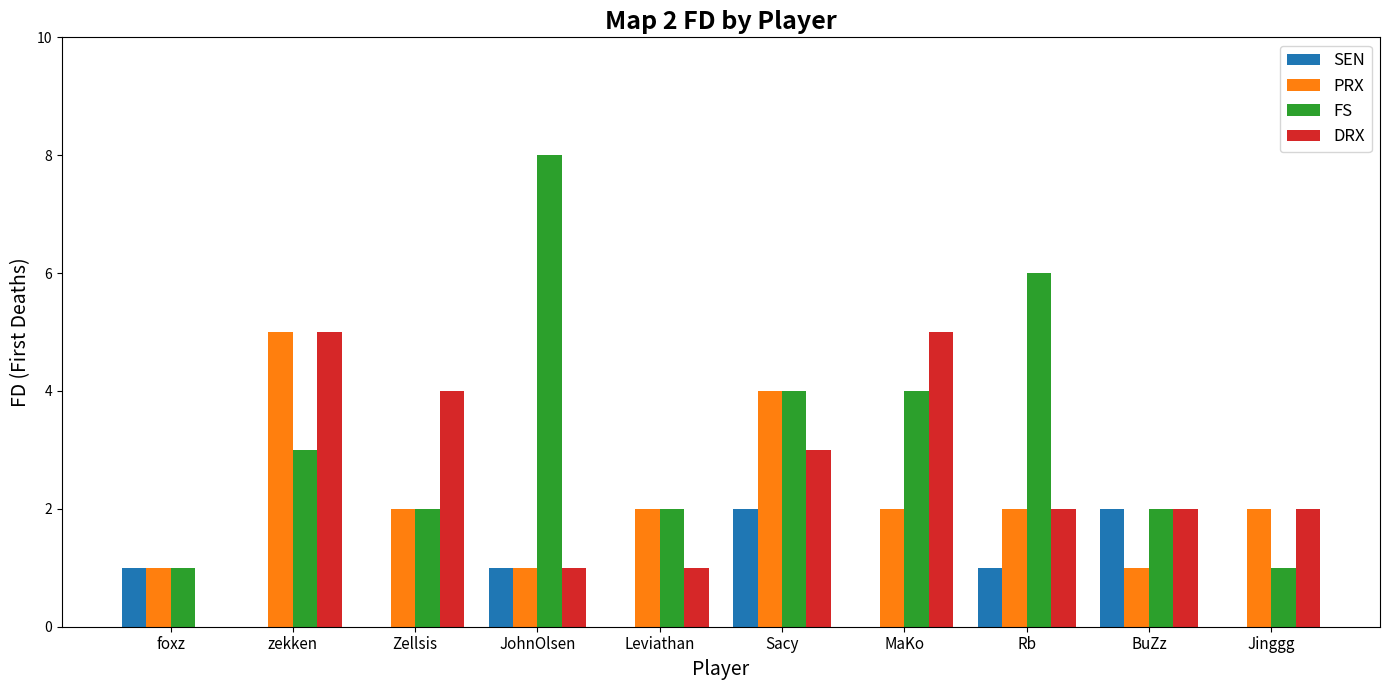

What is the sum of the FS values at Rb and BuZz?

8